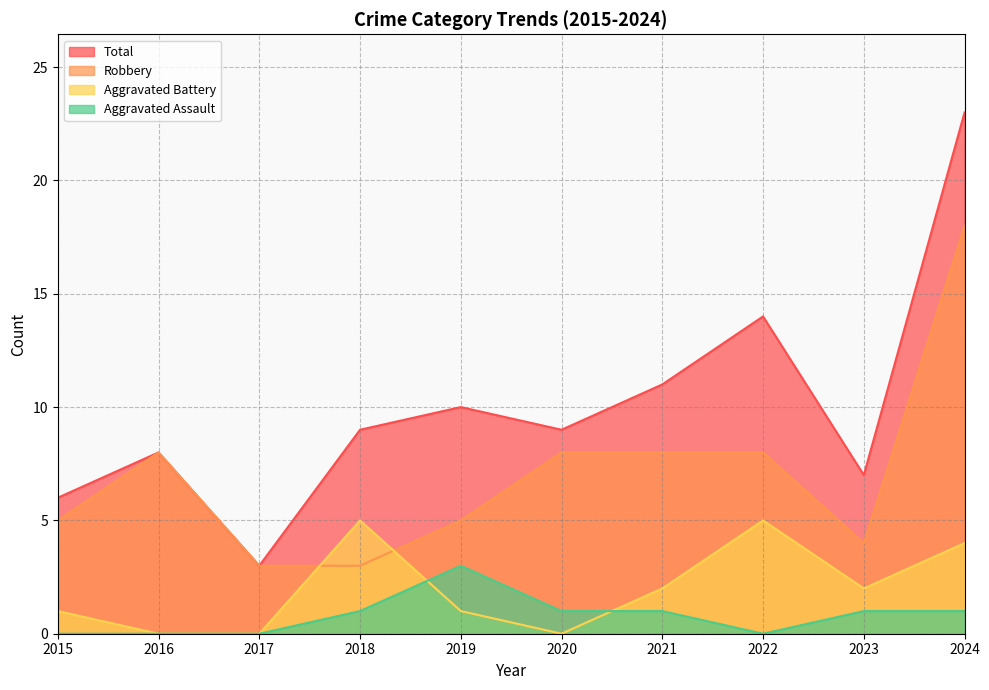

At which label is Robbery closest to 10?

2016